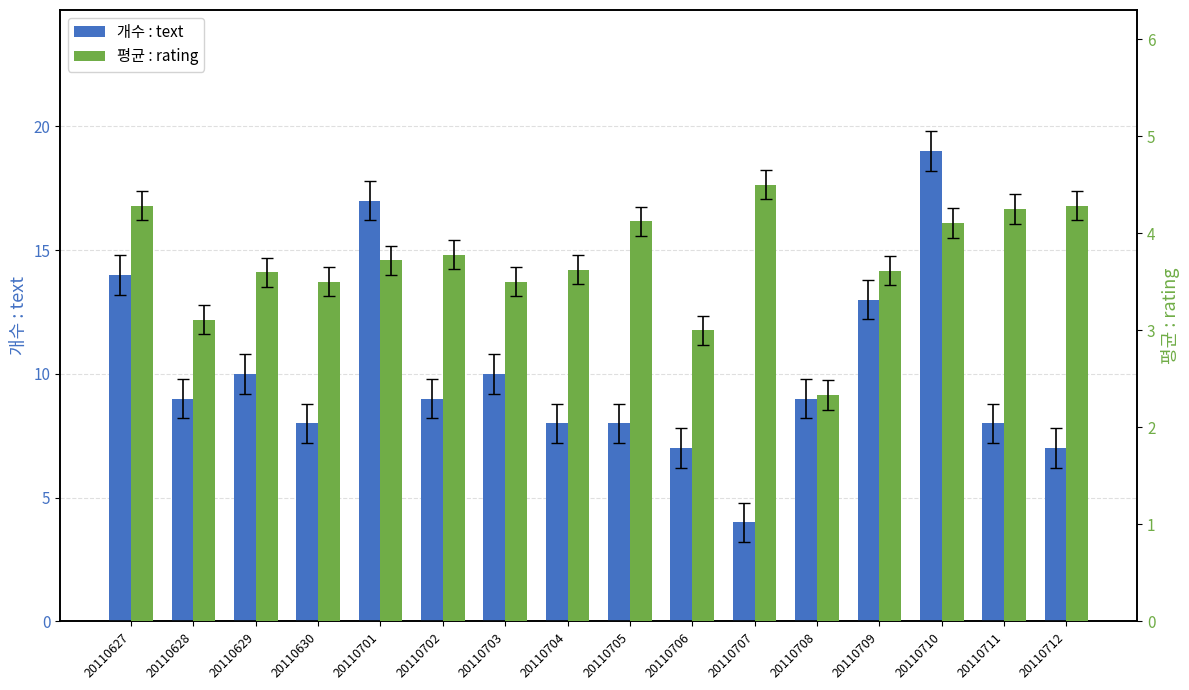

Is the value of 평균 : rating at 20110707 greater than the value of 개수 : text at 20110707?

Yes